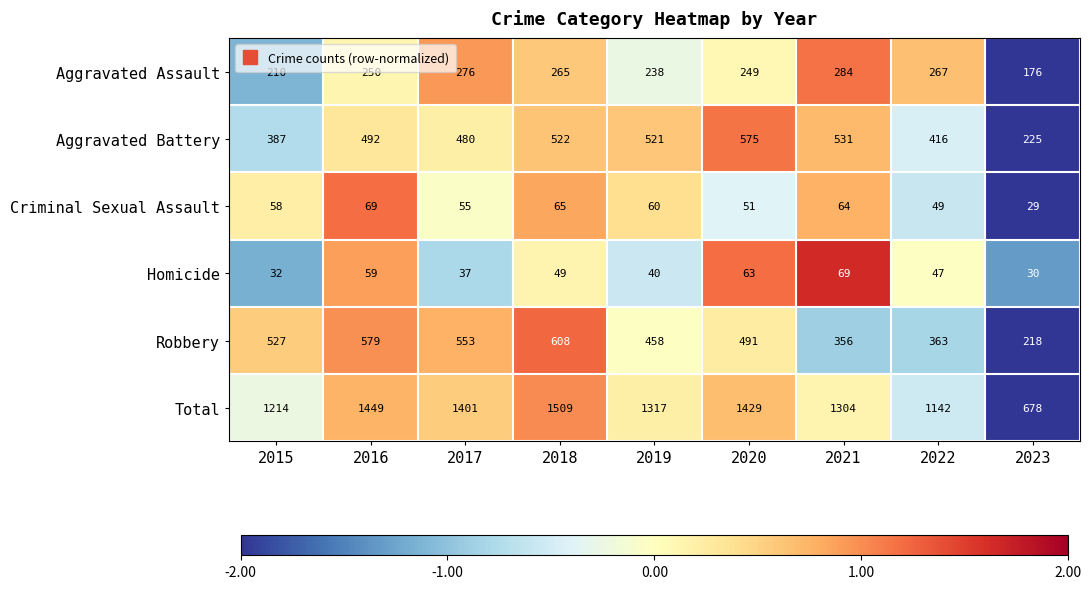

What is the approximate value of Total at 2017, to the nearest 50?

1400